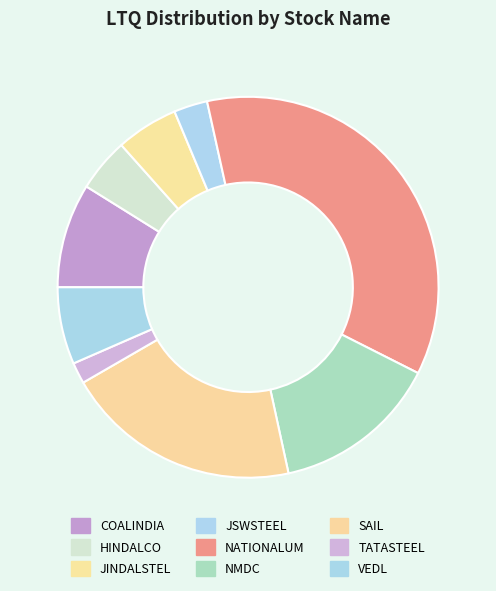

Does any single category account for the majority?

No